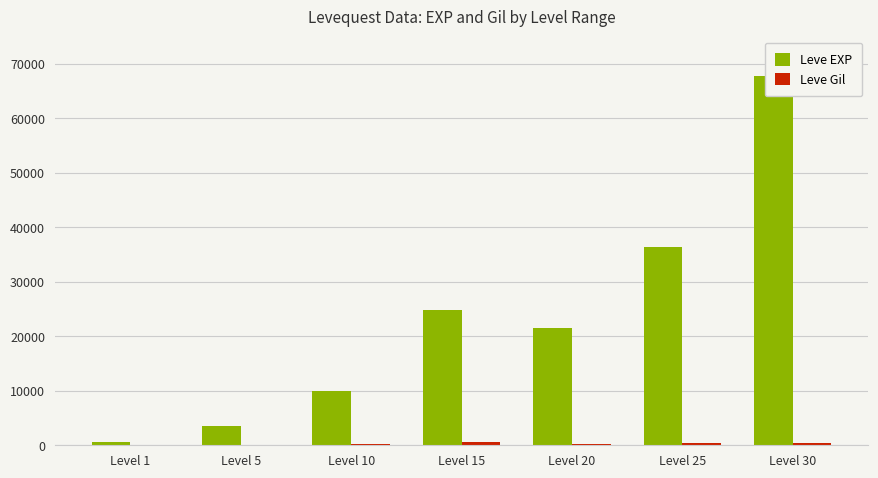

At Level 5, list the series in order from largest to smallest.

Leve EXP, Leve Gil